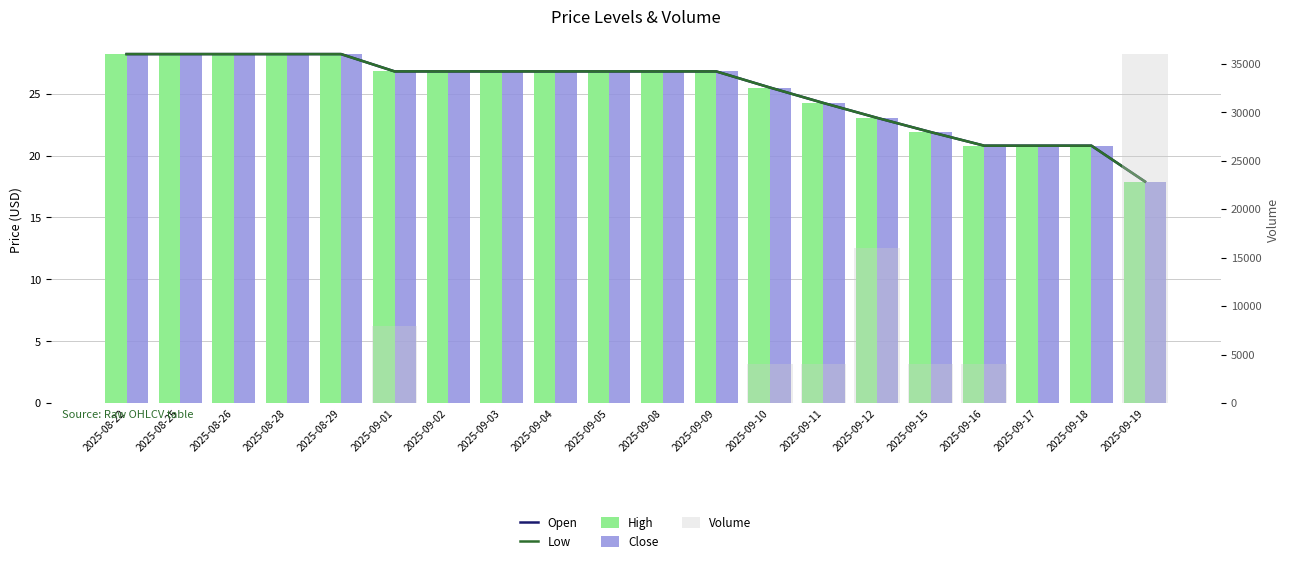

What position from the right is 2025-09-15?

5